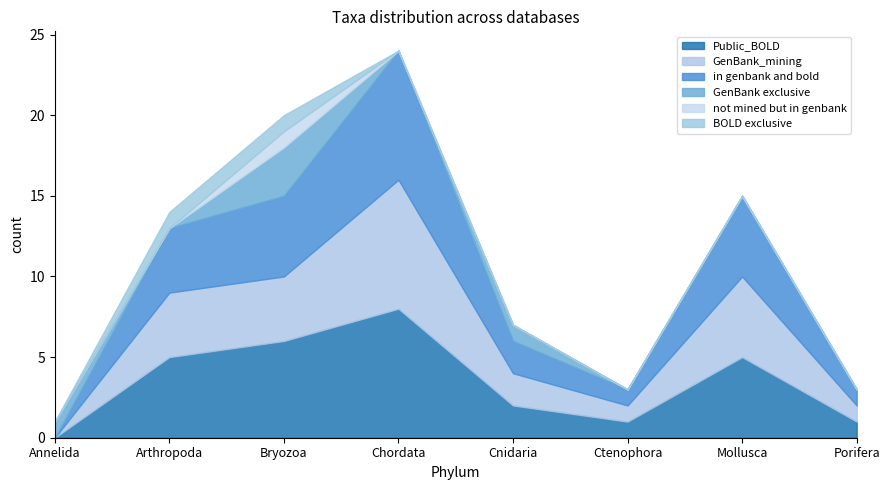

What position from the left is Porifera?

8